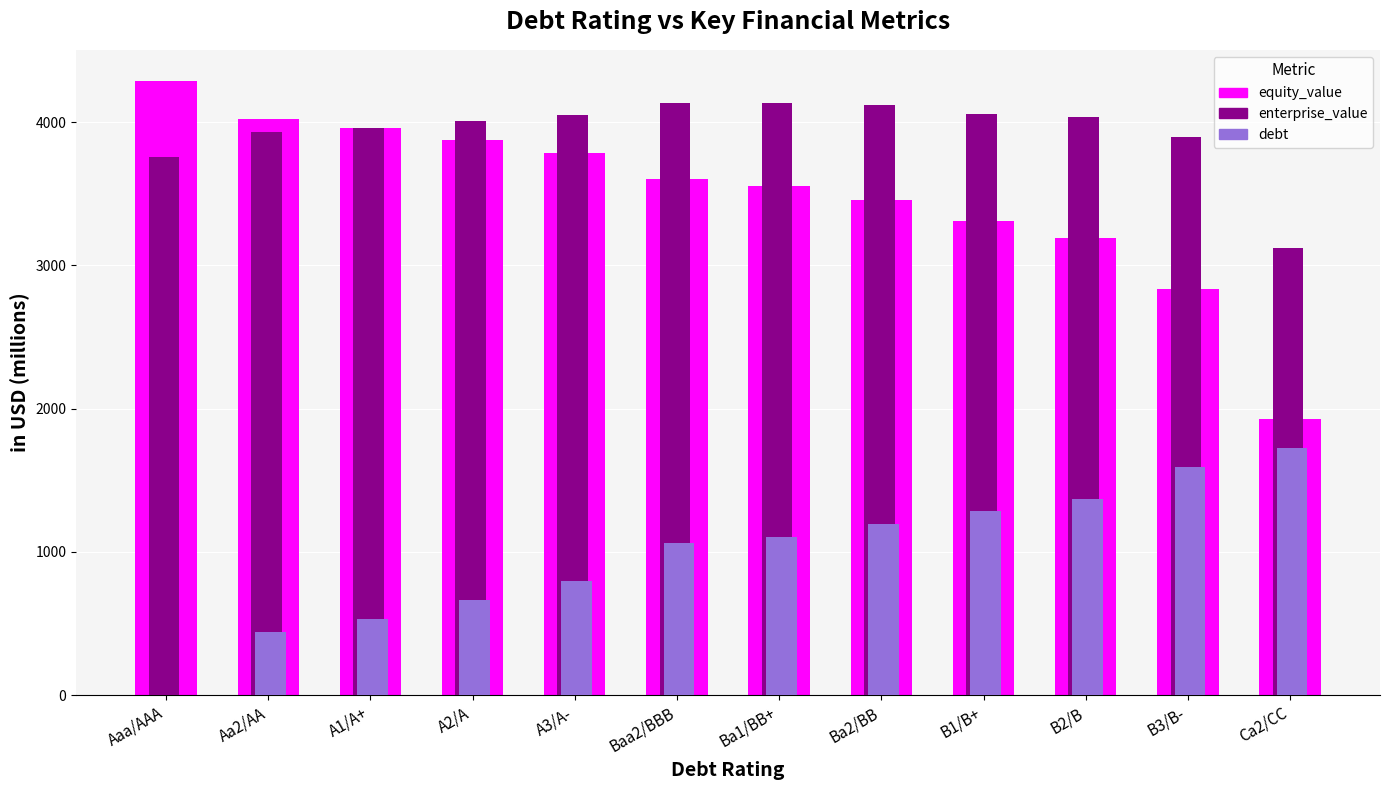

How many categories are shown in the chart?

12